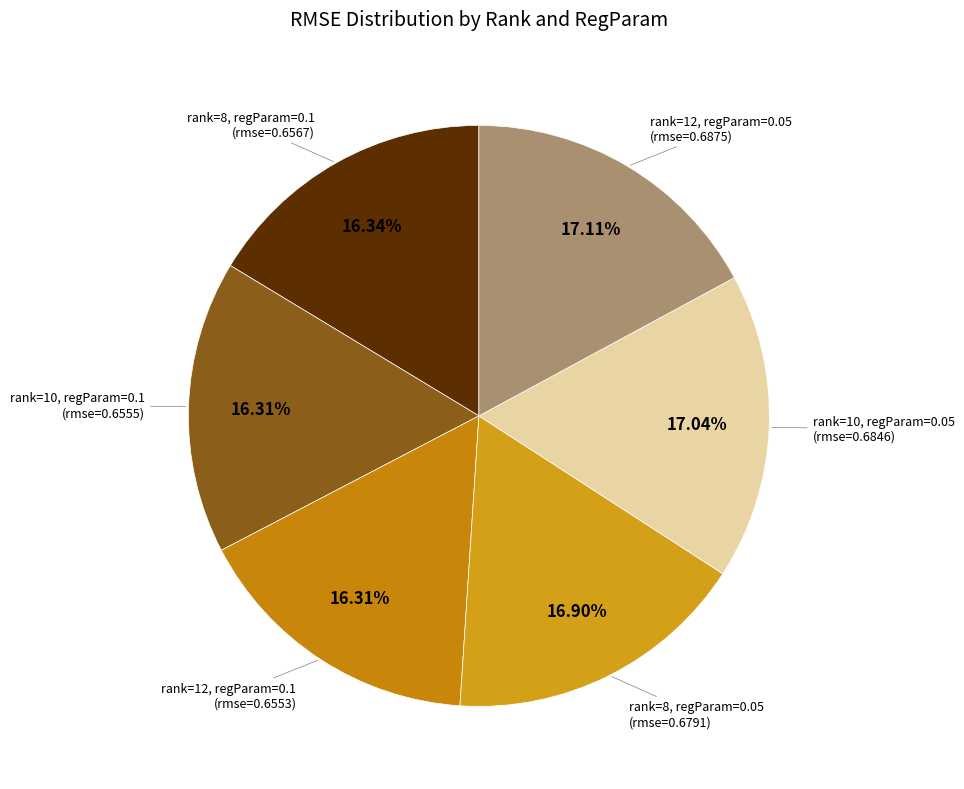

How many slices are in this pie chart?

6